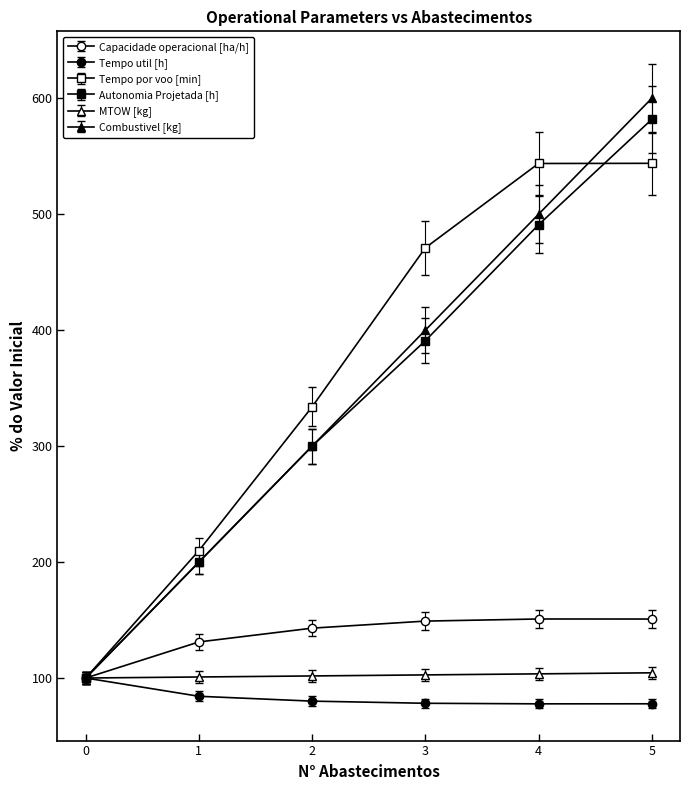

Between 2 and 5, which is larger?

5